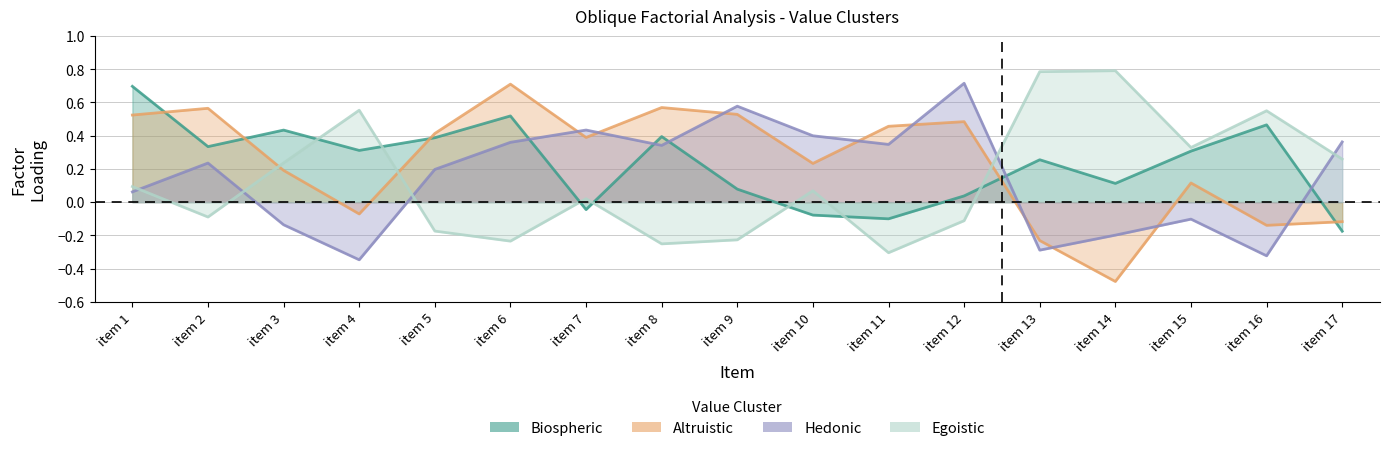

How many values in the Biospheric series are below 0?

4